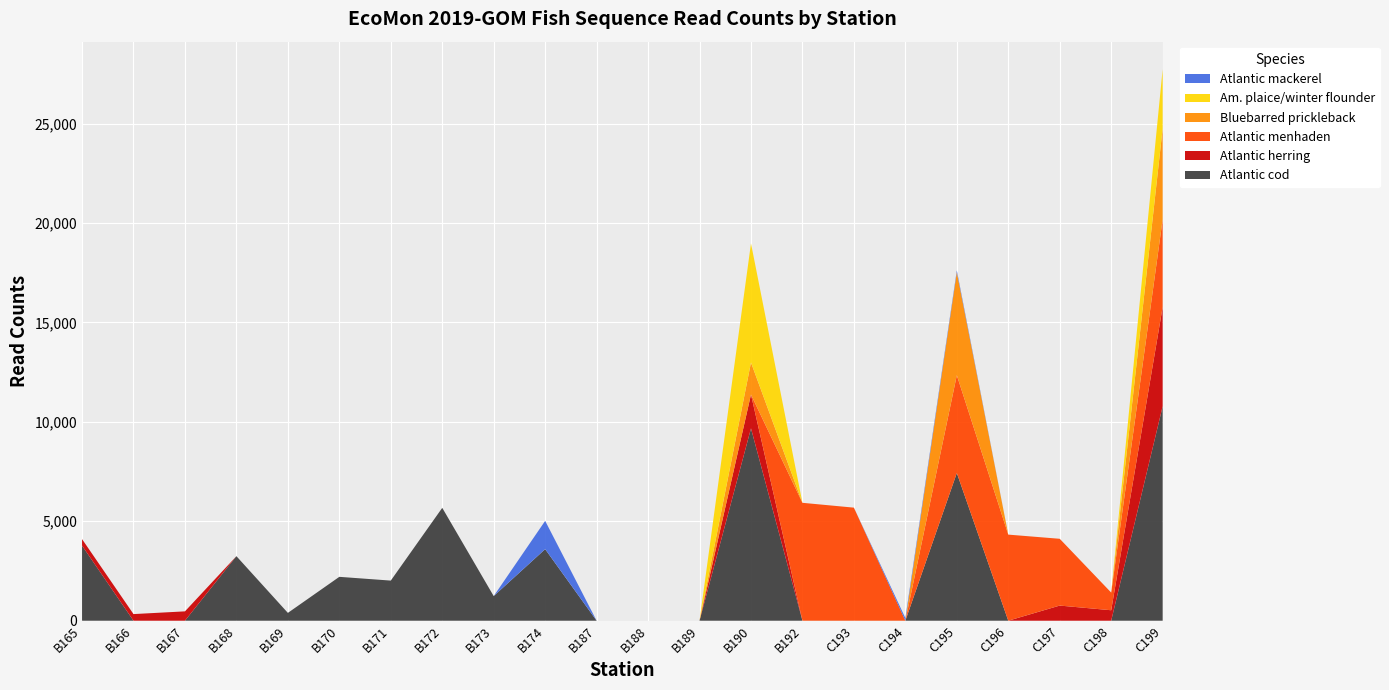

Reading left to right, what are all the values shown in this chart?

Atlantic cod: B165=3776	B166=0	B167=0	B168=3245	B169=393	B170=2206	B171=2017	B172=5675	B173=1238	B174=3598	B187=0	B188=0	B189=0	B190=9672	B192=0	C193=0	C194=0	C195=7427	C196=0	C197=0	C198=0	C199=10780
Atlantic herring: B165=327	B166=333	B167=470	B168=0	B169=0	B170=0	B171=0	B172=0	B173=0	B174=0	B187=0	B188=0	B189=0	B190=1699	B192=0	C193=0	C194=0	C195=0	C196=0	C197=761	C198=526	C199=4991
Atlantic menhaden: B165=0	B166=0	B167=0	B168=0	B169=0	B170=0	B171=0	B172=0	B173=0	B174=0	B187=0	B188=0	B189=0	B190=0	B192=5928	C193=5685	C194=0	C195=4916	C196=4329	C197=3358	C198=889	C199=4410
Bluebarred prickleback: B165=0	B166=0	B167=0	B168=0	B169=0	B170=0	B171=0	B172=0	B173=0	B174=0	B187=0	B188=0	B189=0	B190=1612	B192=0	C193=0	C194=0	C195=5180	C196=0	C197=0	C198=0	C199=4571
Am. plaice/winter flounder: B165=0	B166=0	B167=0	B168=0	B169=0	B170=0	B171=0	B172=0	B173=0	B174=0	B187=0	B188=0	B189=0	B190=5989	B192=0	C193=0	C194=0	C195=0	C196=0	C197=0	C198=0	C199=2977
Atlantic mackerel: B165=0	B166=0	B167=0	B168=0	B169=0	B170=0	B171=0	B172=0	B173=0	B174=1422	B187=0	B188=0	B189=0	B190=0	B192=0	C193=0	C194=132	C195=92	C196=0	C197=0	C198=0	C199=0